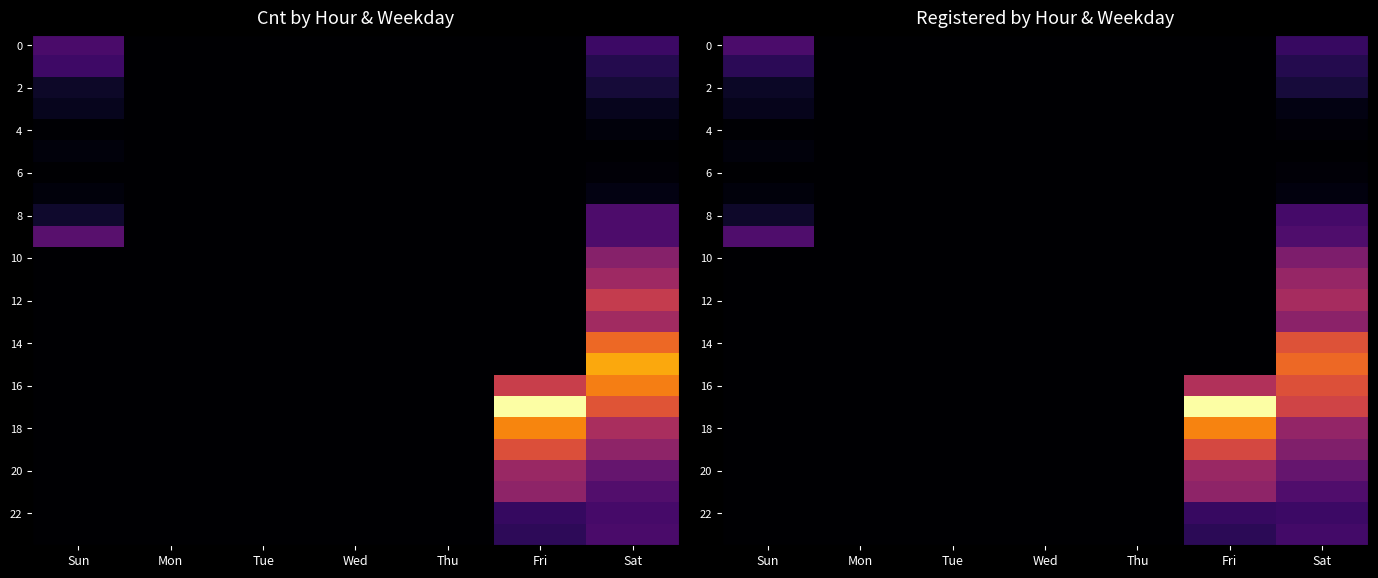

Is it true that 8 equals 0 at Mon?

True